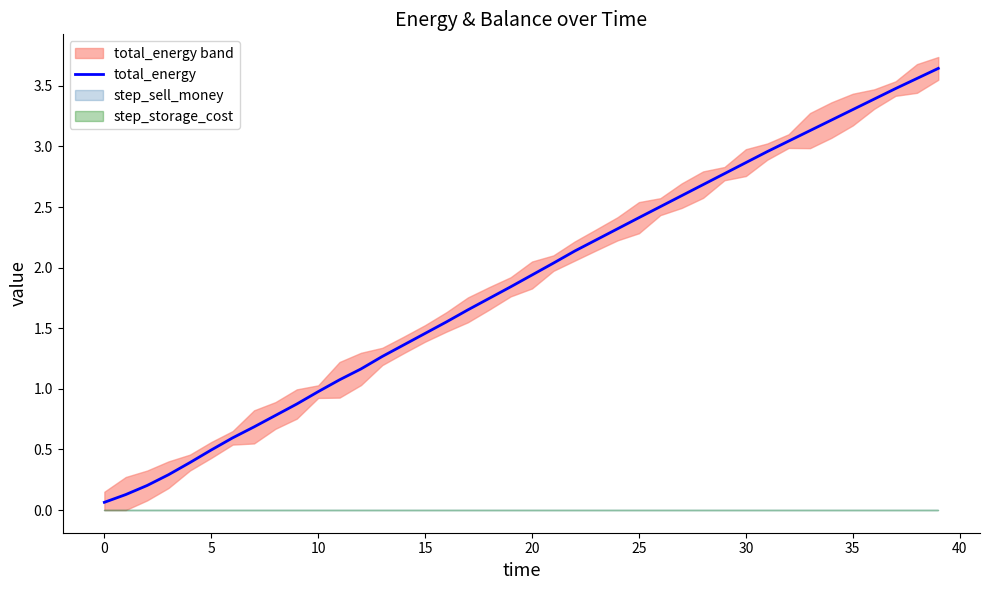

What is the difference between the maximum and minimum values?

3.6